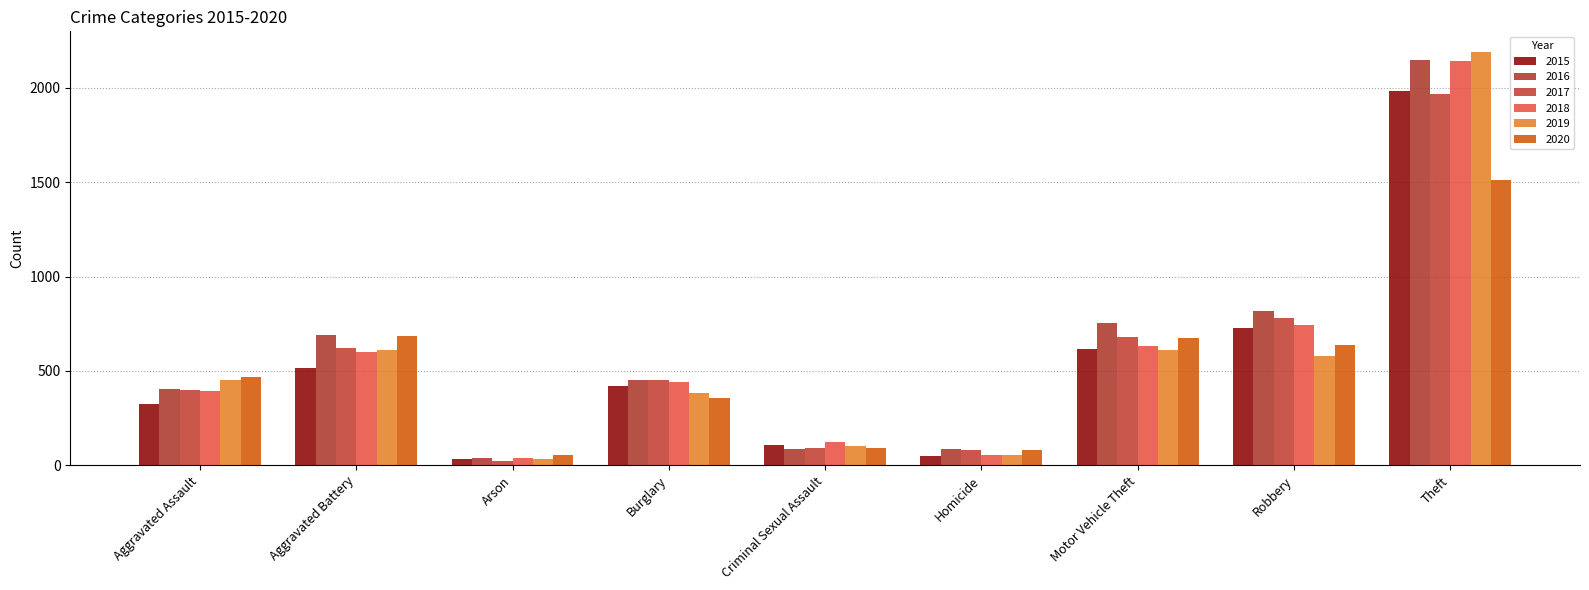

How many distinct data groups are displayed?

6